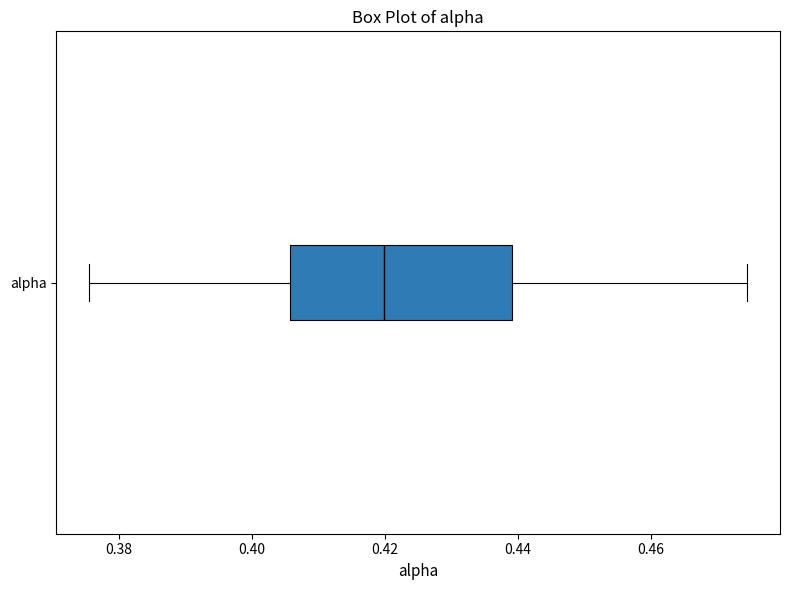

Where does the left whisker of the box for alpha end on the x-axis? The values are not printed on the chart, so give them approximately, as read against the axis.

0.376